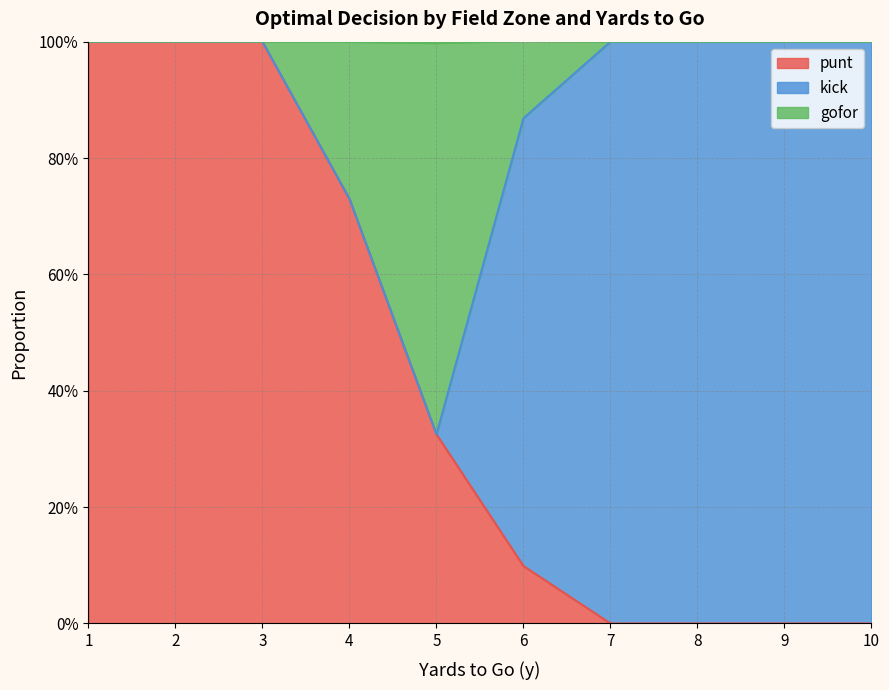

What are all the series names shown in the legend?

punt, kick, gofor